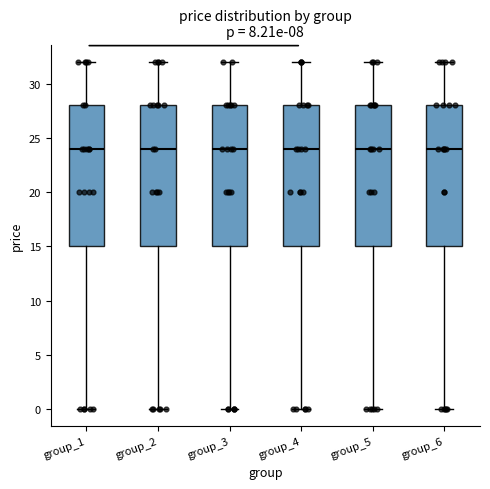

Reading left to right, transcribe this box plot: for each box, give where its median line is, the range the box spans, and where its two whiskers end, as read against the y-axis. The values are not printed on the chart, so give them approximately, as read against the axis.

group_1: median 24, box 15 to 28, whiskers 0 to 32
group_2: median 24, box 15 to 28, whiskers 0 to 32
group_3: median 24, box 15 to 28, whiskers 0 to 32
group_4: median 24, box 15 to 28, whiskers 0 to 32
group_5: median 24, box 15 to 28, whiskers 0 to 32
group_6: median 24, box 15 to 28, whiskers 0 to 32